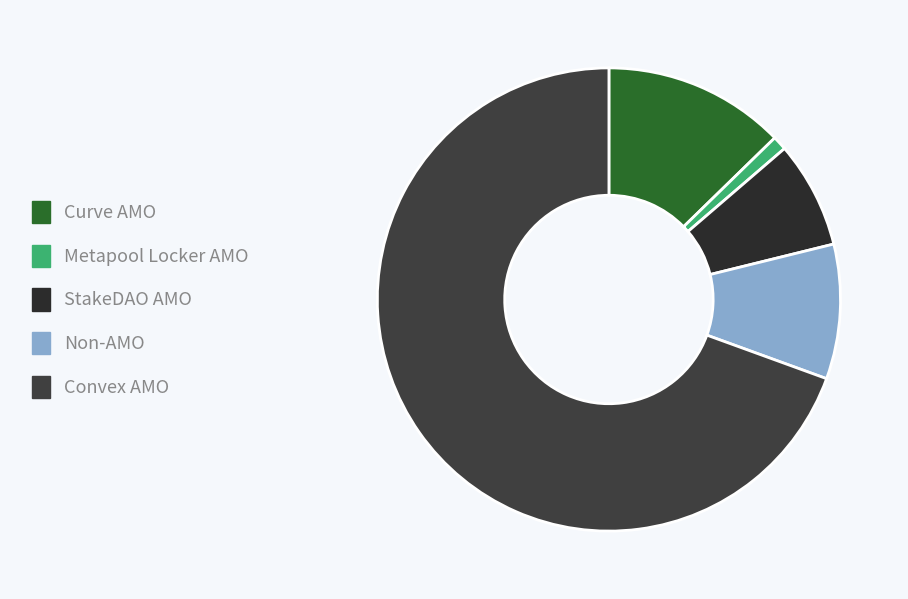

Rank the categories by value from lowest to highest.

Metapool Locker AMO, StakeDAO AMO, Non-AMO, Curve AMO, Convex AMO